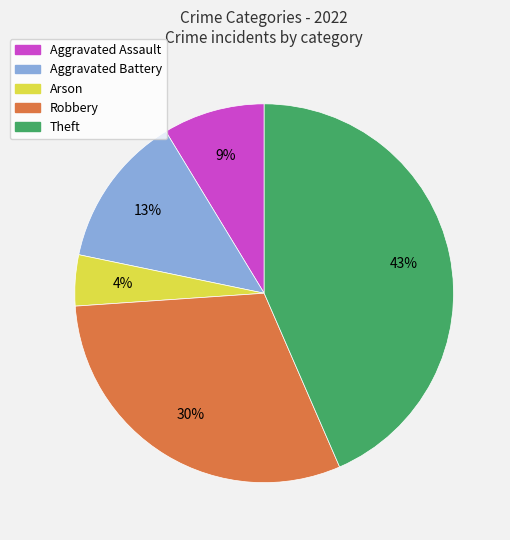

What is the ratio of the value at Theft to the value at Aggravated Battery?

3.3